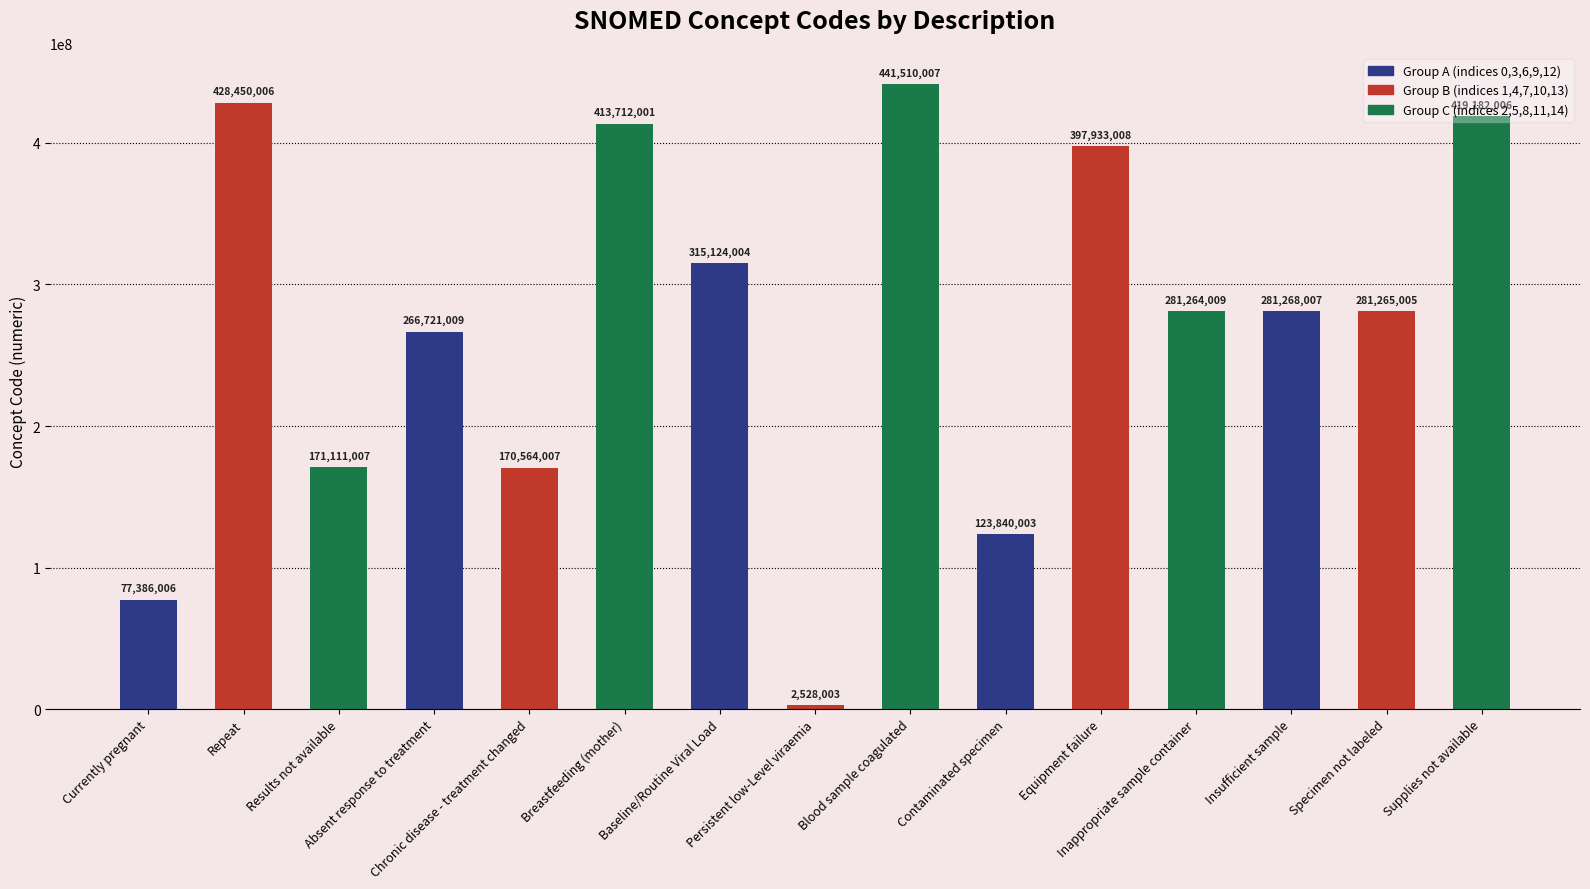

What is the maximum value shown in the chart?

441510007